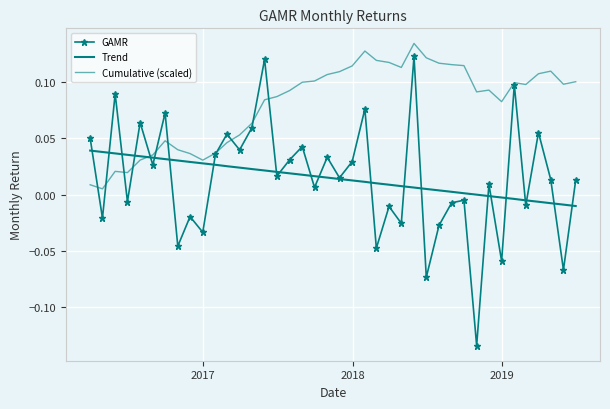

At how many categories does at least one series exceed 0?

40